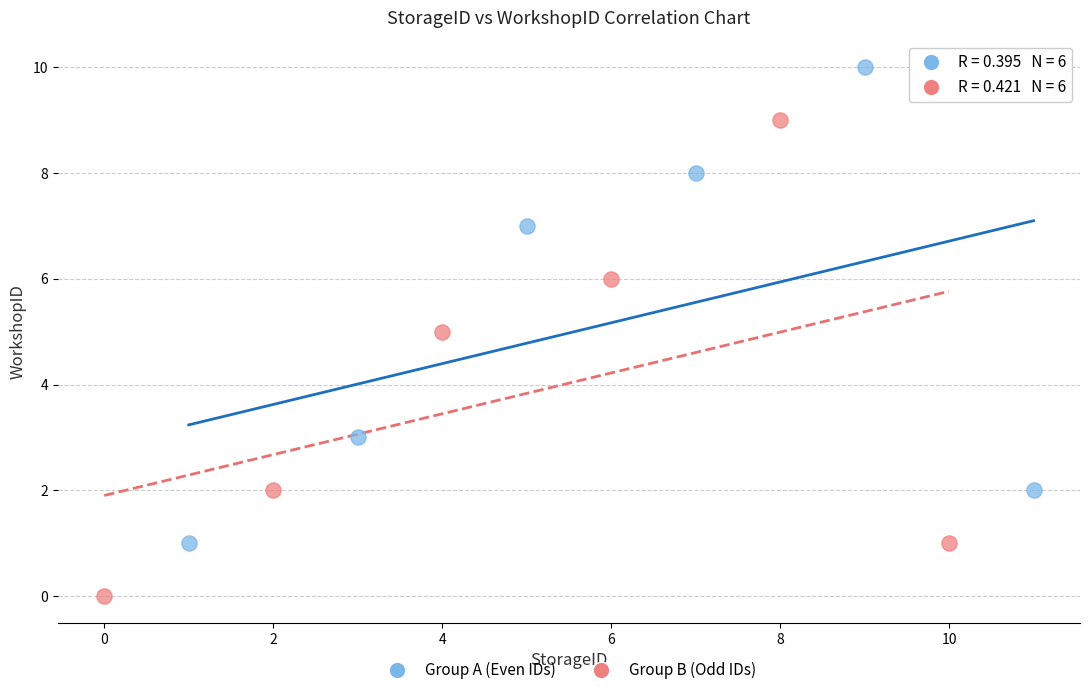

Which series reaches the minimum Y coordinate?

Group B (Odd IDs)